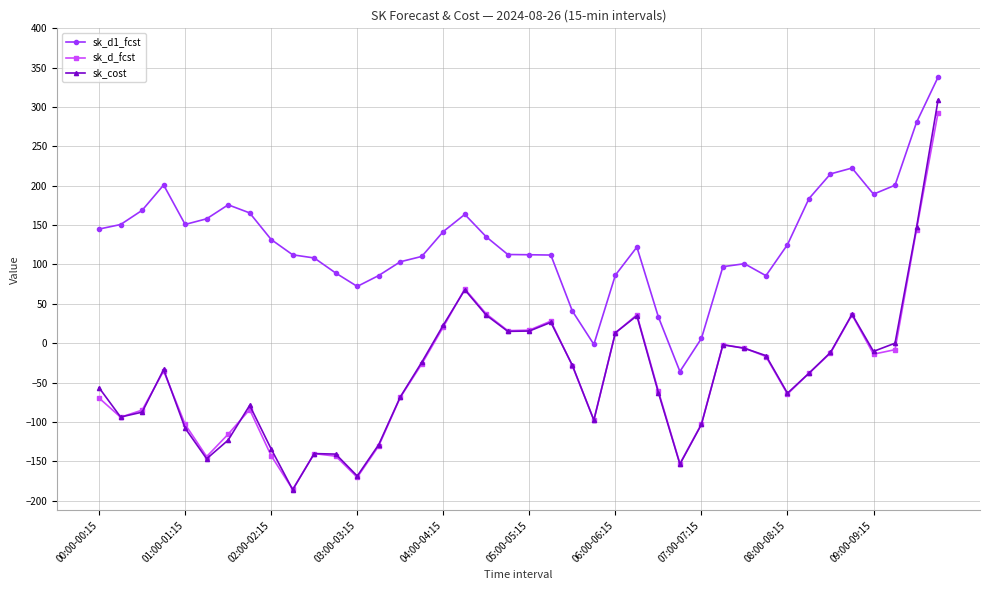

Which series has the largest range (max minus min)?

sk_cost